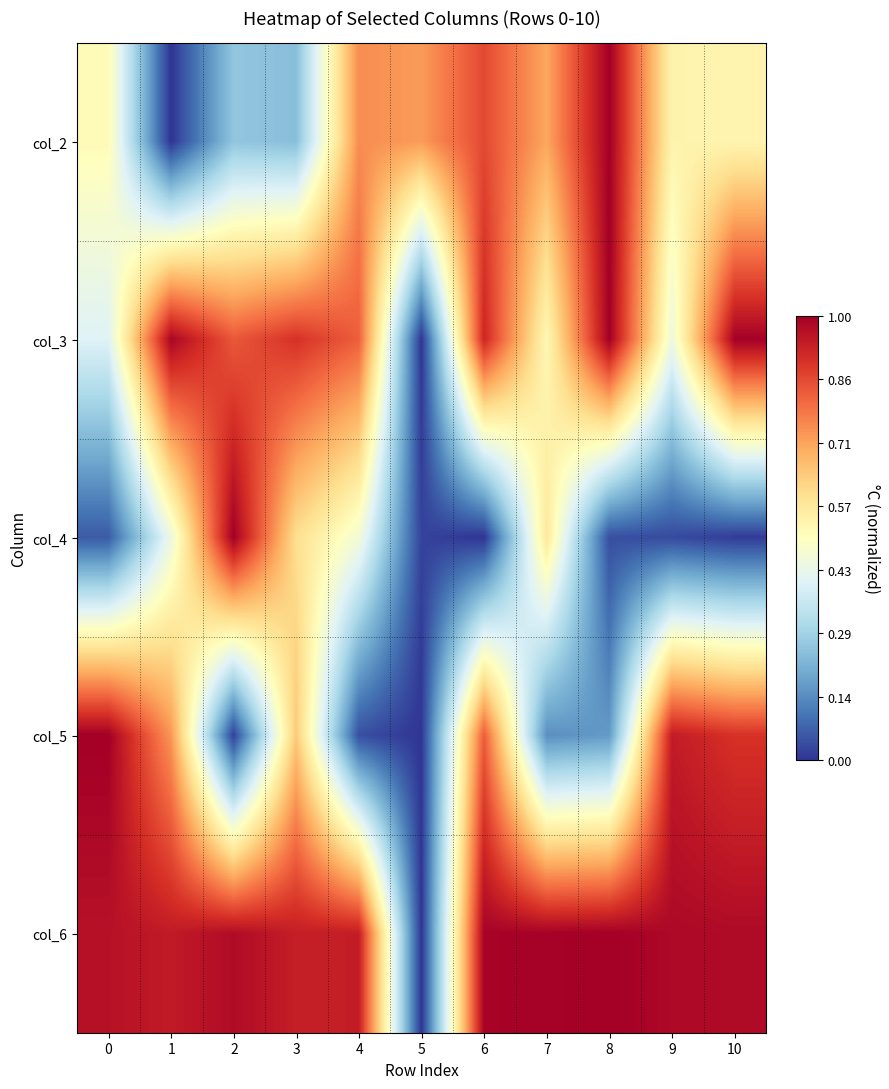

What is the maximum value shown in the chart?

1.0